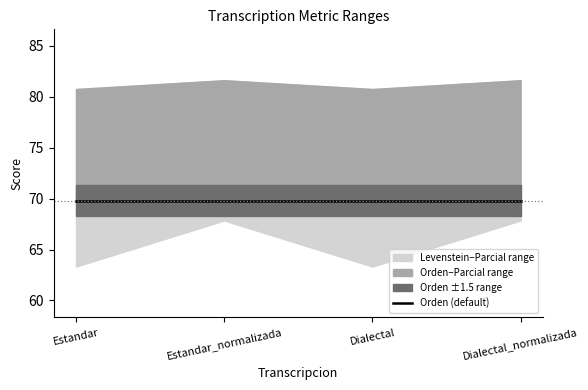

Which category has the highest value across all series?

Estandar_normalizada